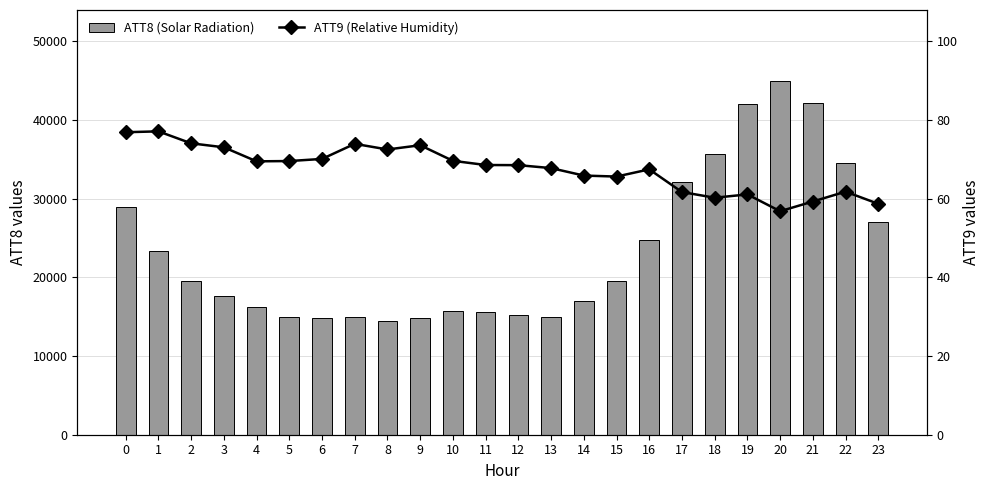

How many values in the ATT9 (Relative Humidity) series exceed 68?

13